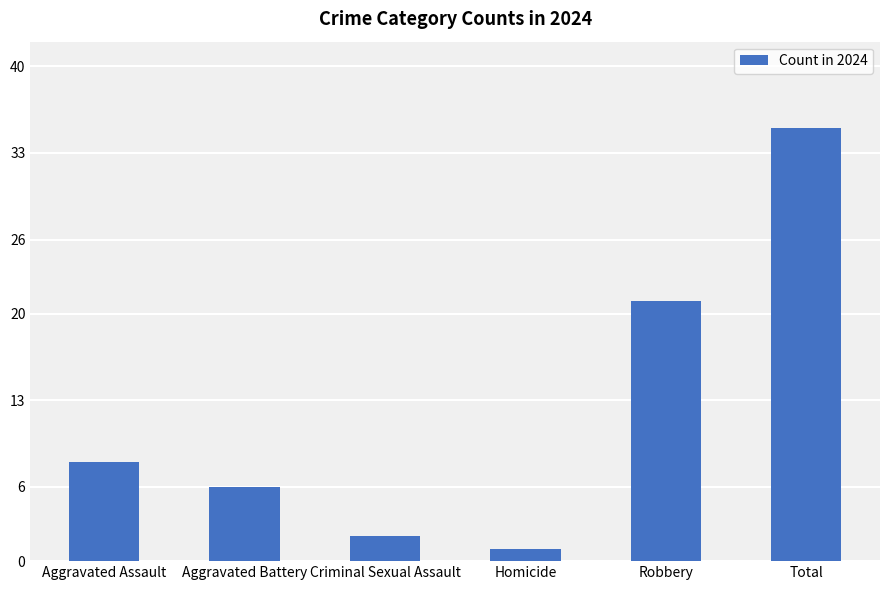

Which has a higher value, Homicide or Total?

Total